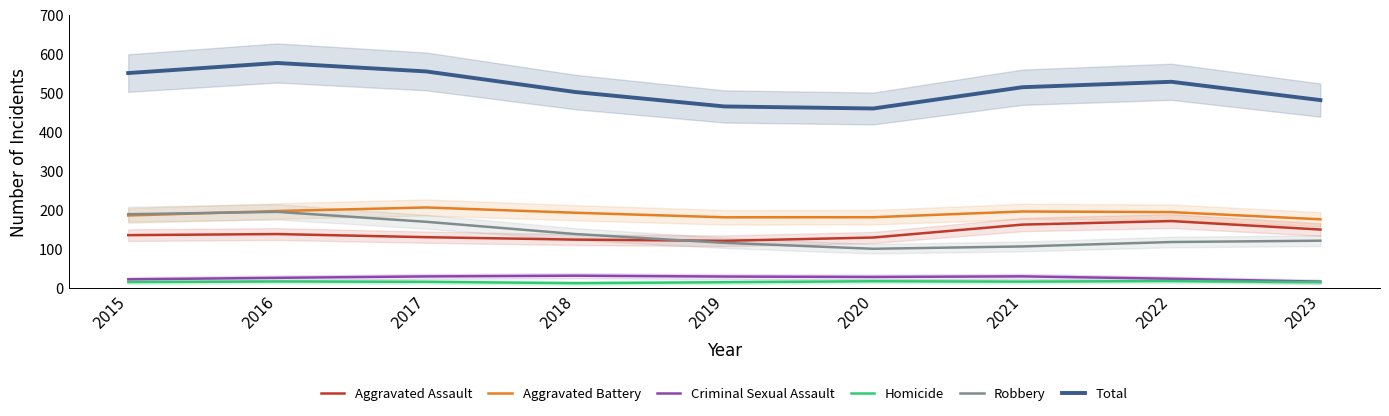

Is the value of Robbery at 2022 greater than the value of Total at 2017?

No